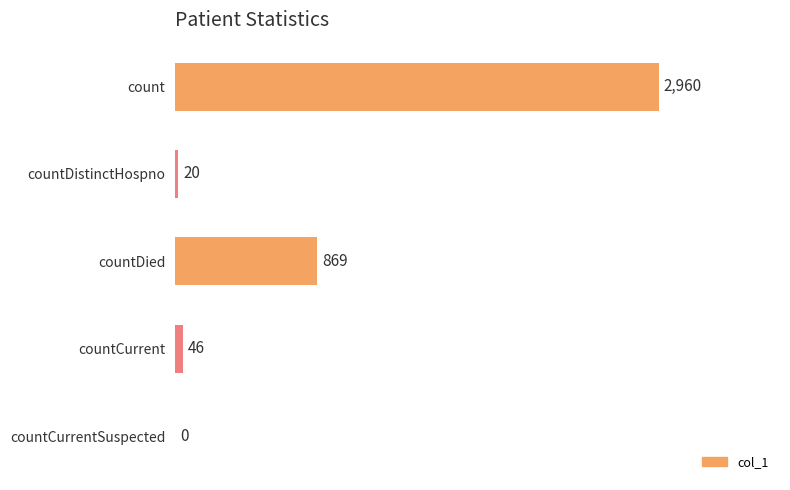

Reading top to bottom, extract all data points from this chart.

count=2960	countDistinctHospno=20	countDied=869	countCurrent=46	countCurrentSuspected=0